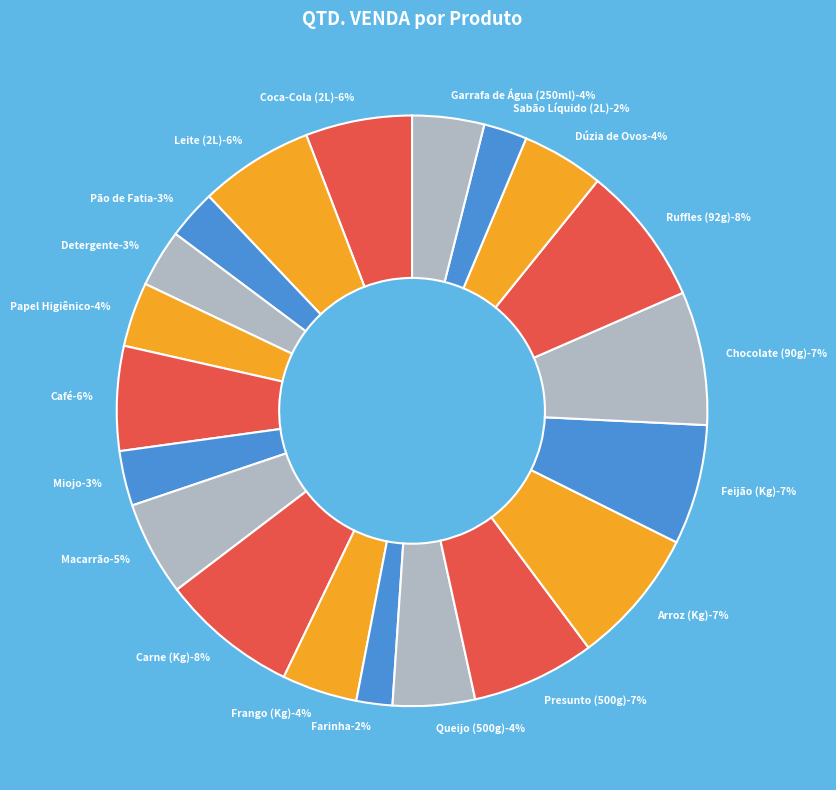

What percentage is the Leite (2L) slice, to the nearest percent?

6%